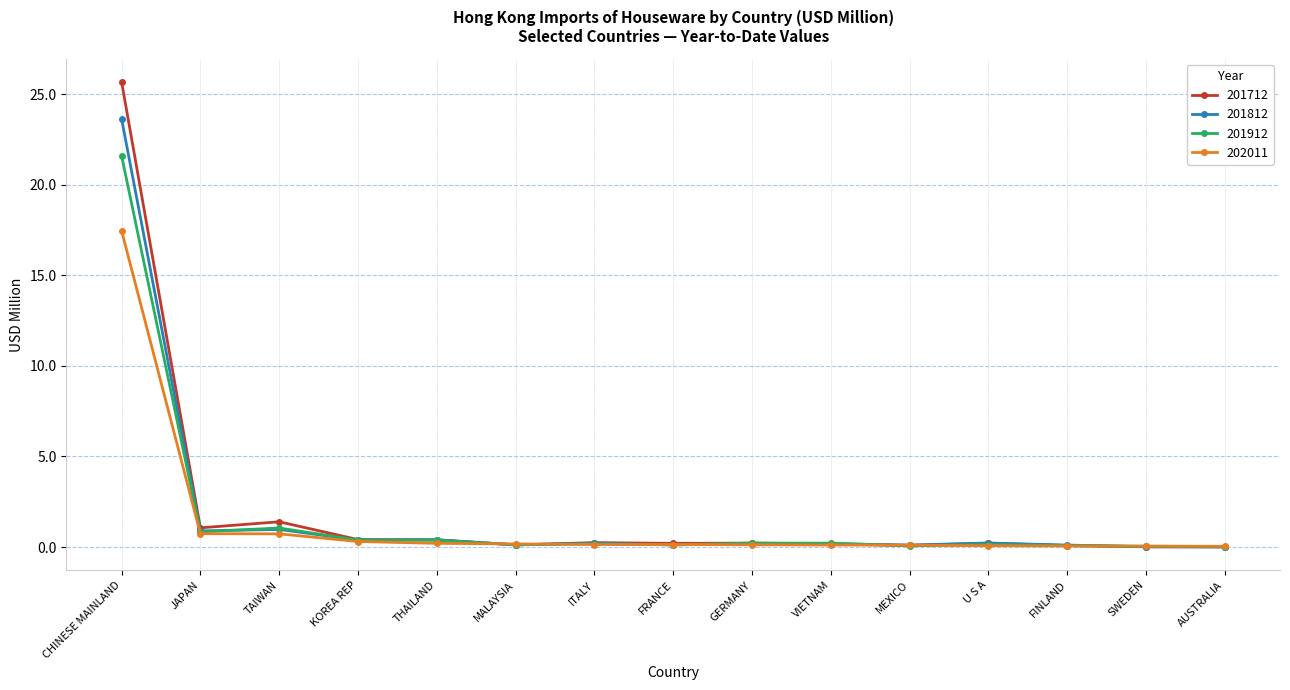

What is the label of the 11th point from the left?

MEXICO